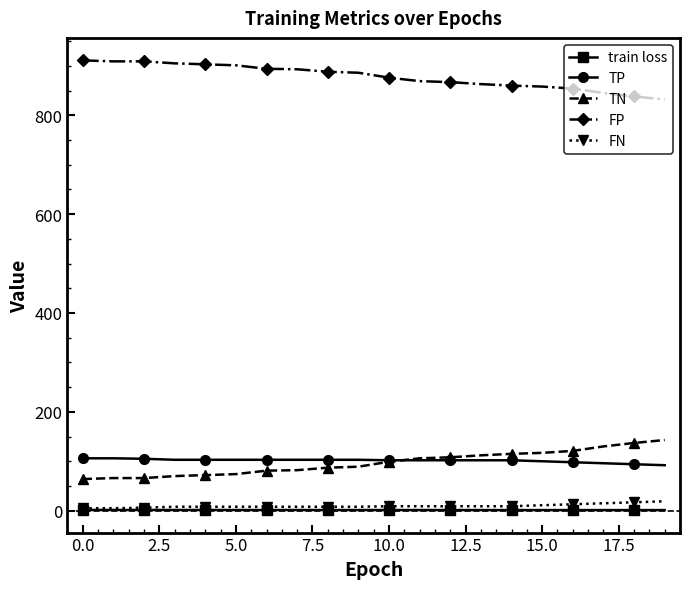

Does the chart have visible grid lines?

No